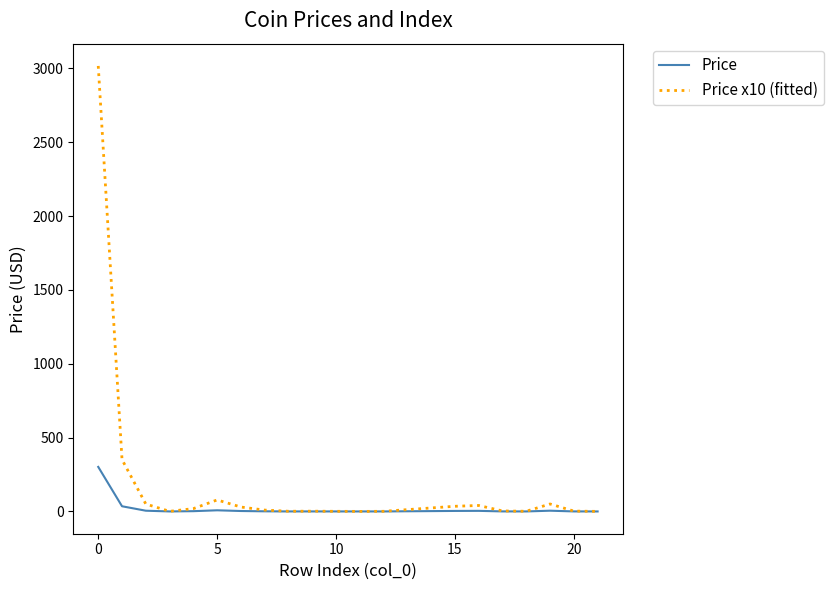

List the series in order of their peak value, lowest first.

Price, Price x10 (fitted)